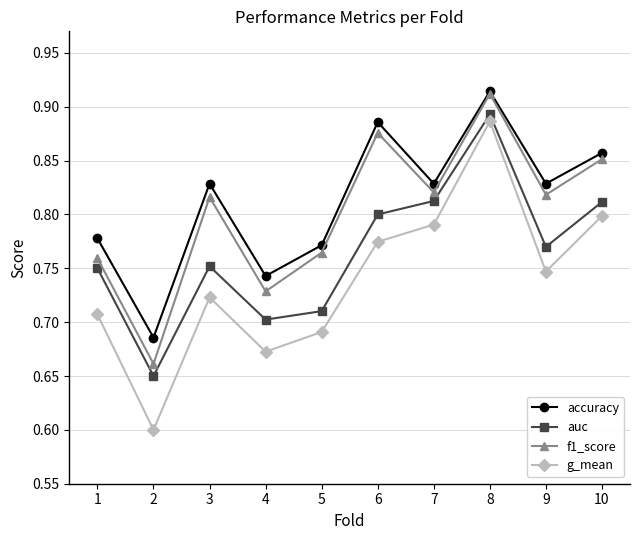

List the series in order of their overall mean, lowest first.

g_mean, auc, f1_score, accuracy